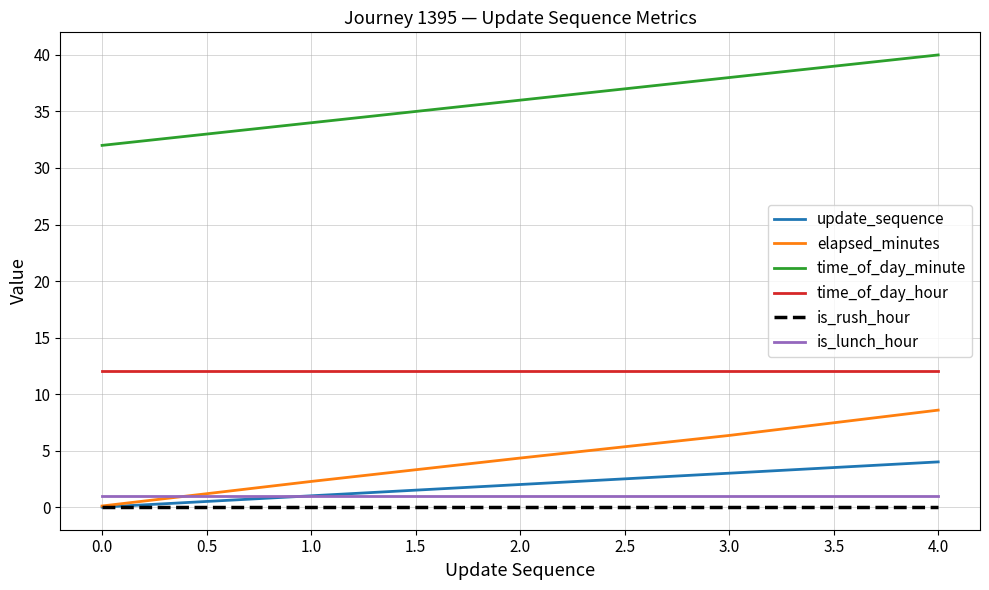

True or false: elapsed_minutes and time_of_day_minute intersect in this chart.

False